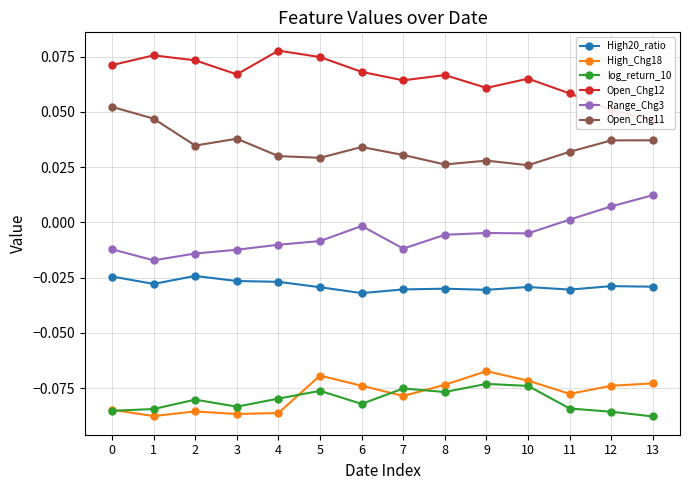

Does the chart have visible grid lines?

Yes